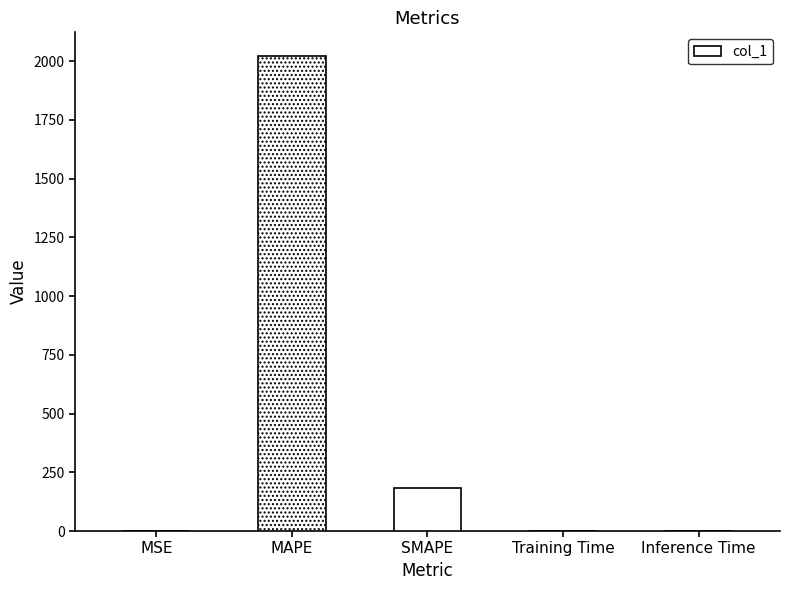

What is the greatest value displayed?

2021.3